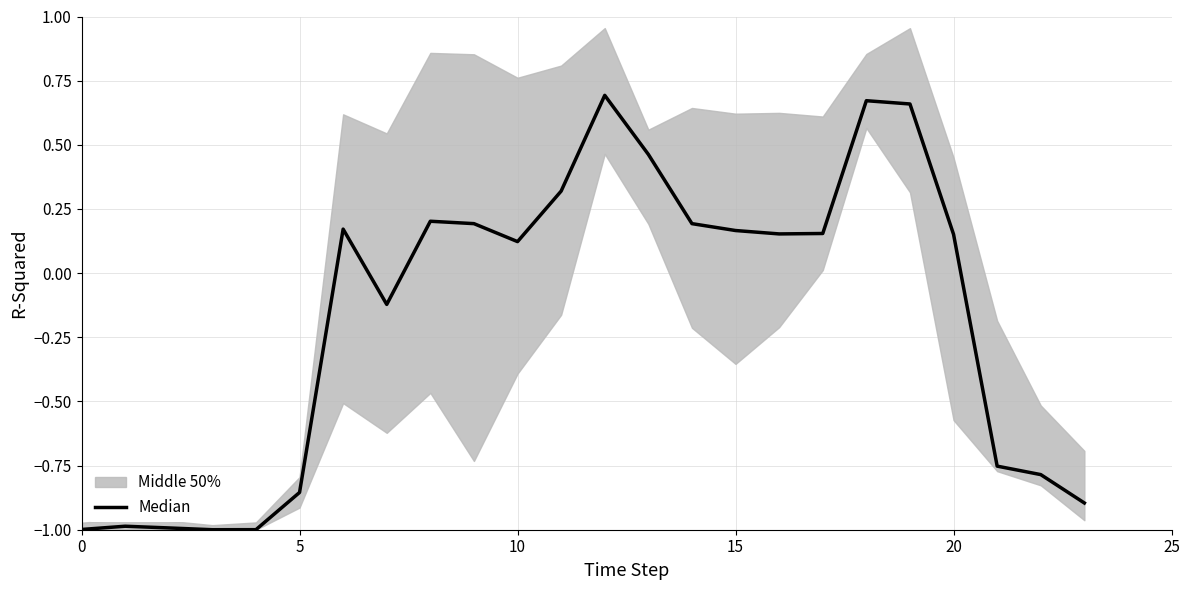

What is the minimum value shown in the chart?

-1.0